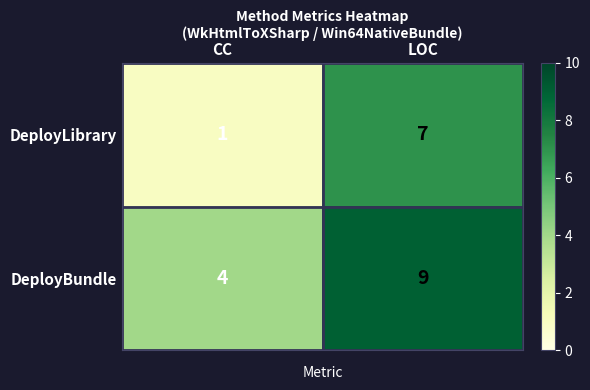

Where is DeployLibrary nearest to the value 4?

CC